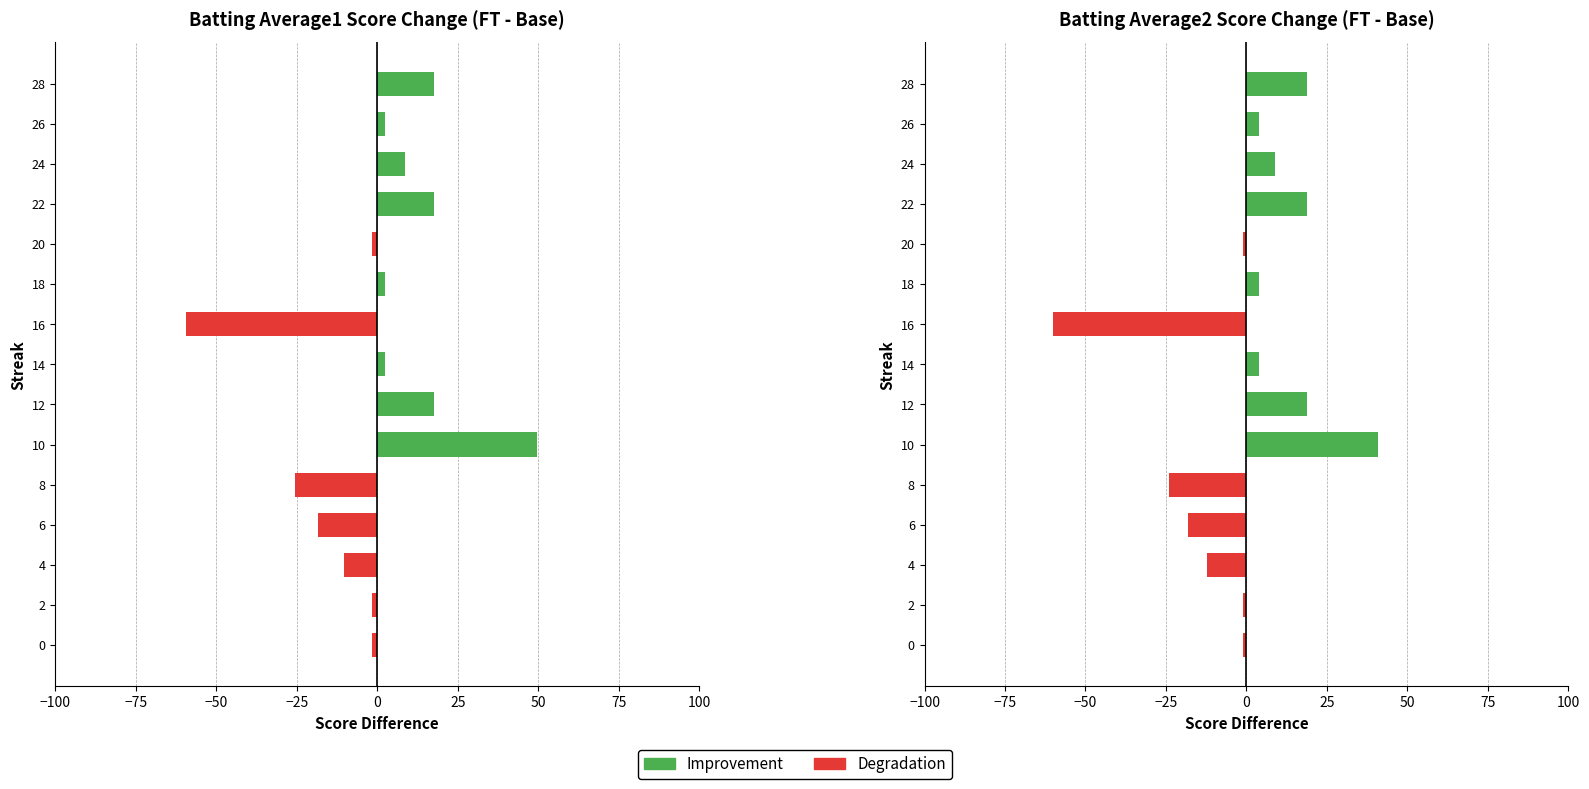

Reading left to right, extract all data points from this chart.

Batting Average1: 0=-1.5	2=-1.5	4=-10.5	6=-18.5	8=-25.5	10=49.5	12=17.5	14=2.5	16=-59.5	18=2.5	20=-1.5	22=17.5	24=8.5	26=2.5	28=17.5
Batting Average2: 0=-1.1	2=-1.1	4=-12.1	6=-18.1	8=-24.1	10=40.9	12=18.9	14=3.9	16=-60.1	18=3.9	20=-1.1	22=18.9	24=8.9	26=3.9	28=18.9